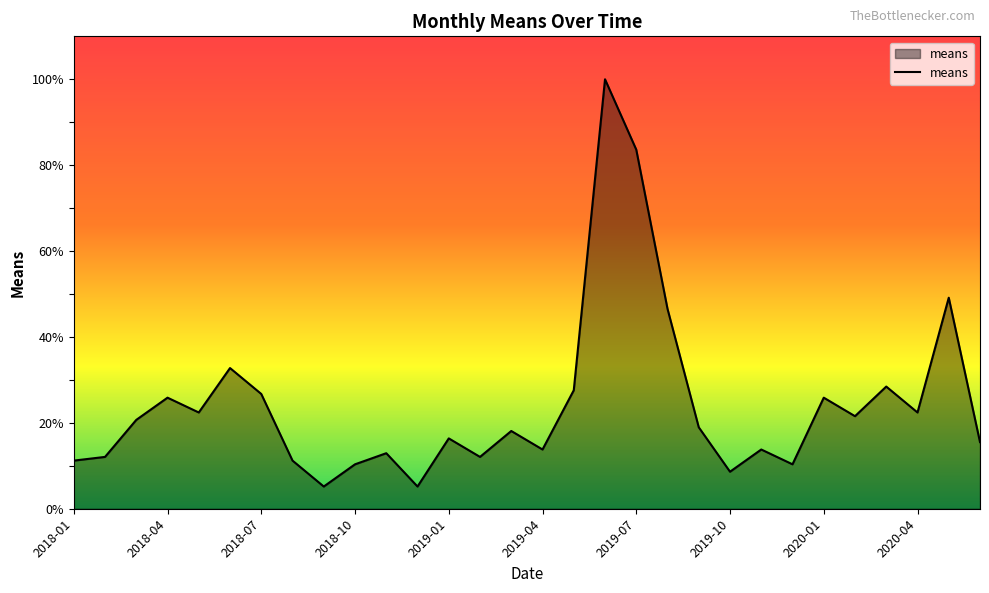

What is the difference between the maximum and minimum values?

94.8